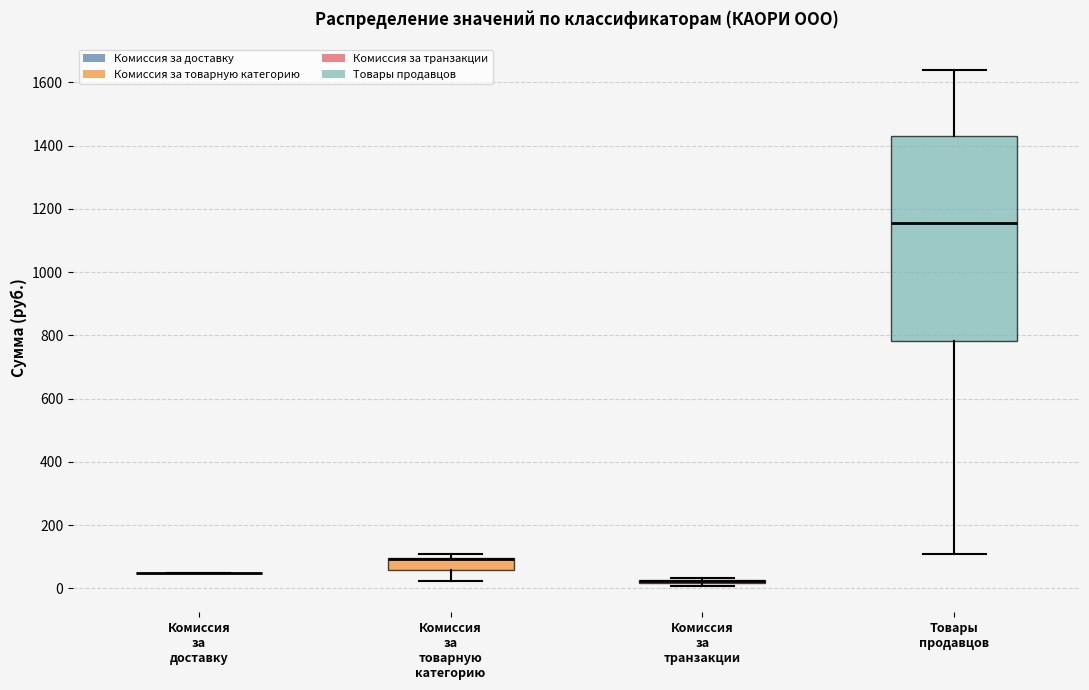

Reading left to right, transcribe this box plot: for each box, give where its median line is, the range the box spans, and where its two whiskers end, as read against the y-axis. The values are not printed on the chart, so give them approximately, as read against the axis.

Комиссия за доставку: box collapsed to a line at 60, whiskers 60 to 60
Комиссия за товарную категорию: median 100 (drawn on the box's upper edge), box 60 to 100, whiskers 20 to 100 (just above the box's upper edge)
Комиссия за транзакции: box collapsed to a line at 20, whiskers 0 to 40
Товары продавцов: median 1160, box 780 to 1440, whiskers 100 to 1640